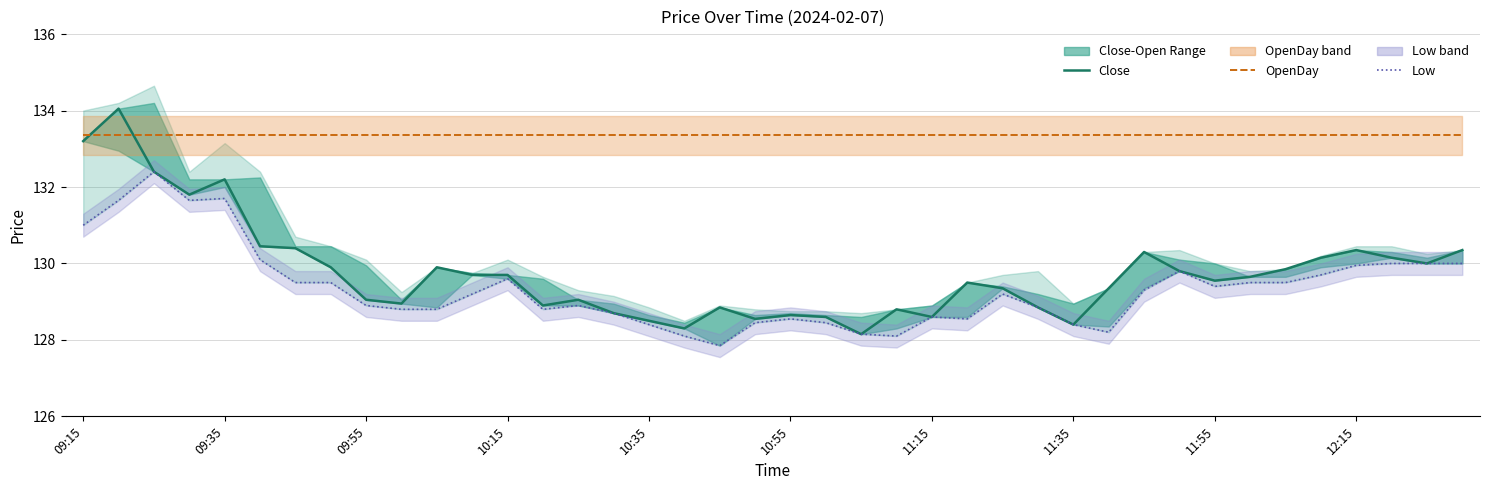

Between 23 and 21, which is larger?

23